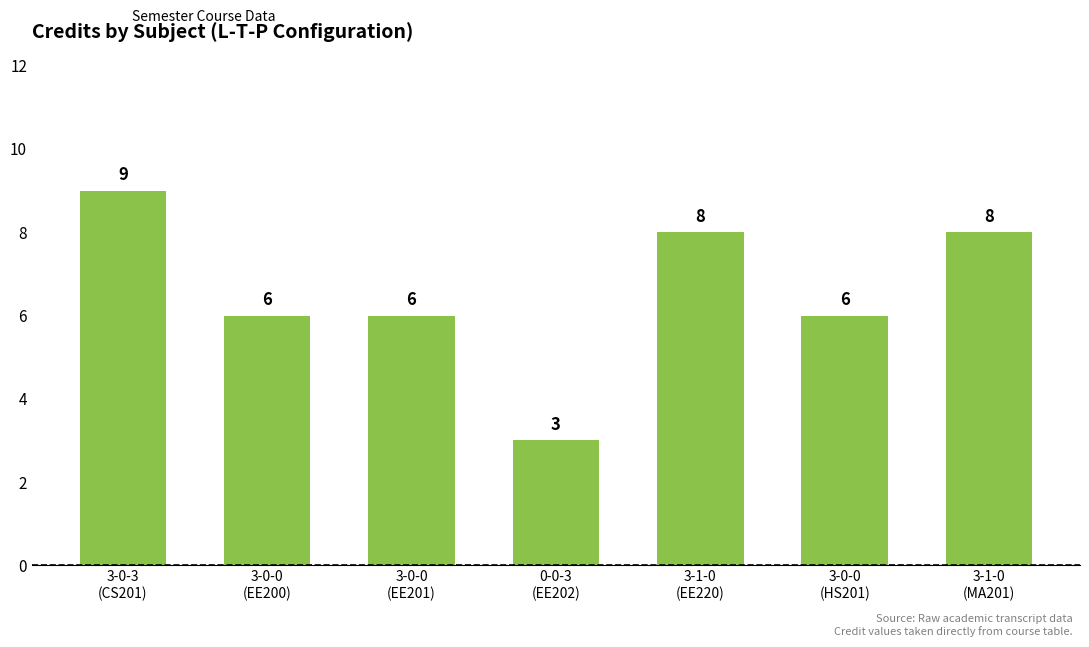

What is the ratio of the value at 3-0-3
(CS201) to the value at 3-0-0
(EE201)?

1.5